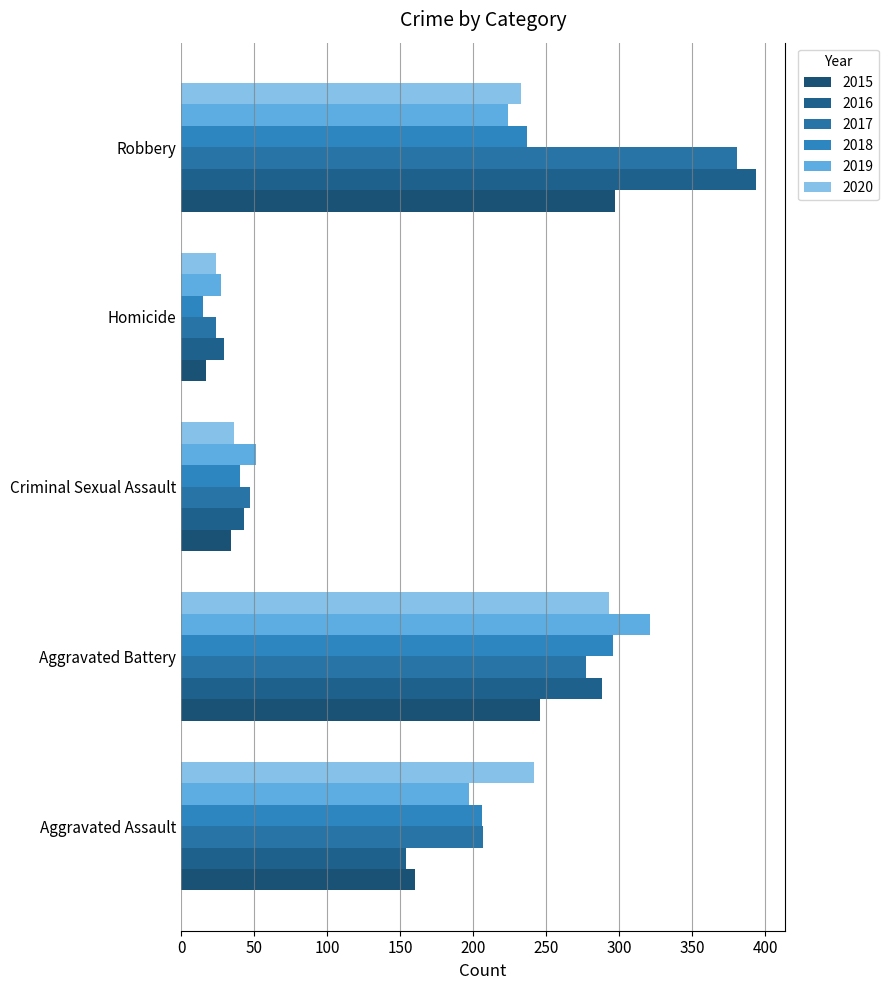

True or false: 2016 has a value of 43 at Criminal Sexual Assault.

True